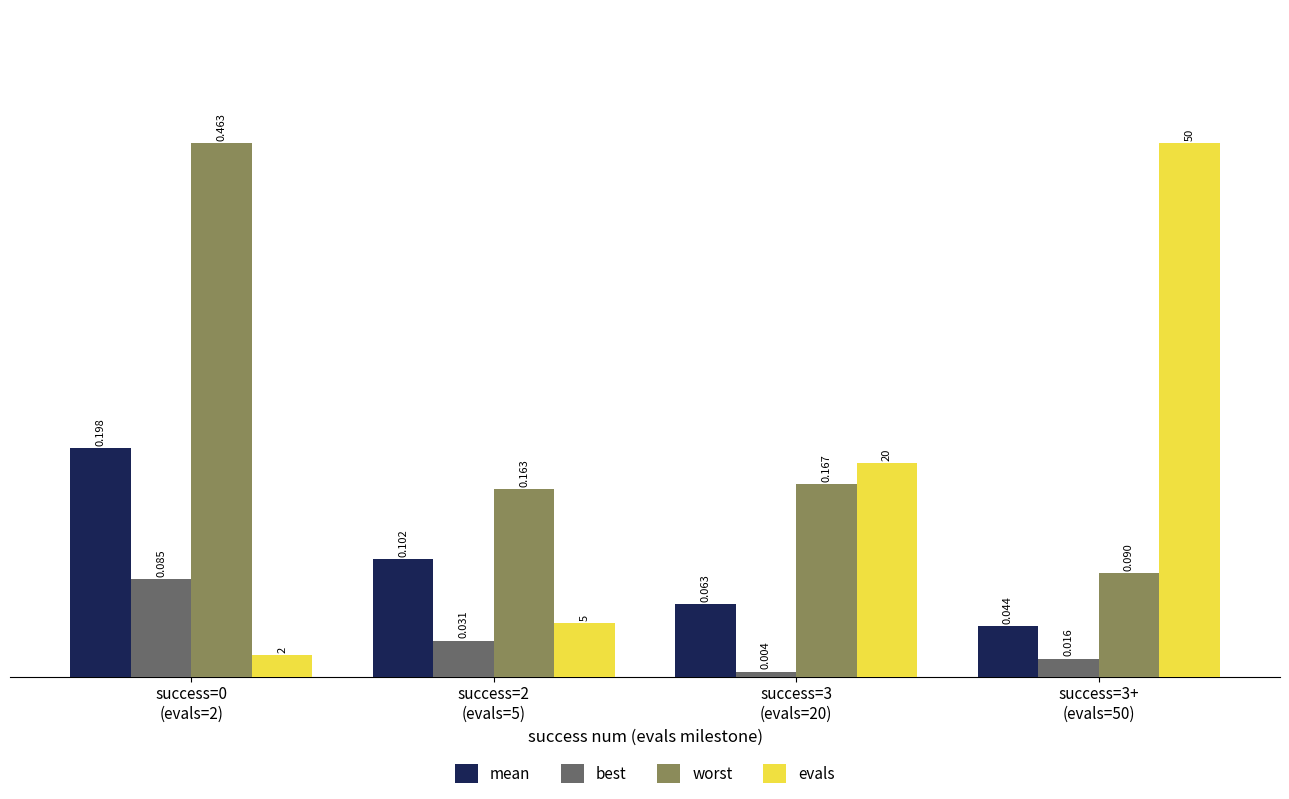

How many data points does each series have?

4